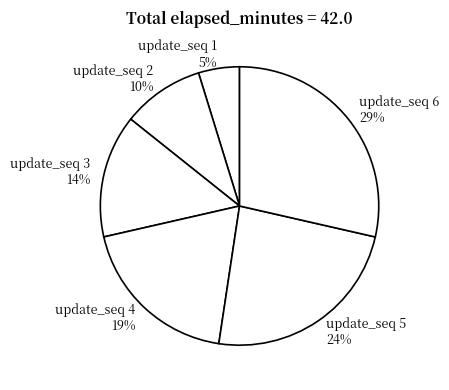

How many segments does this pie chart have?

6